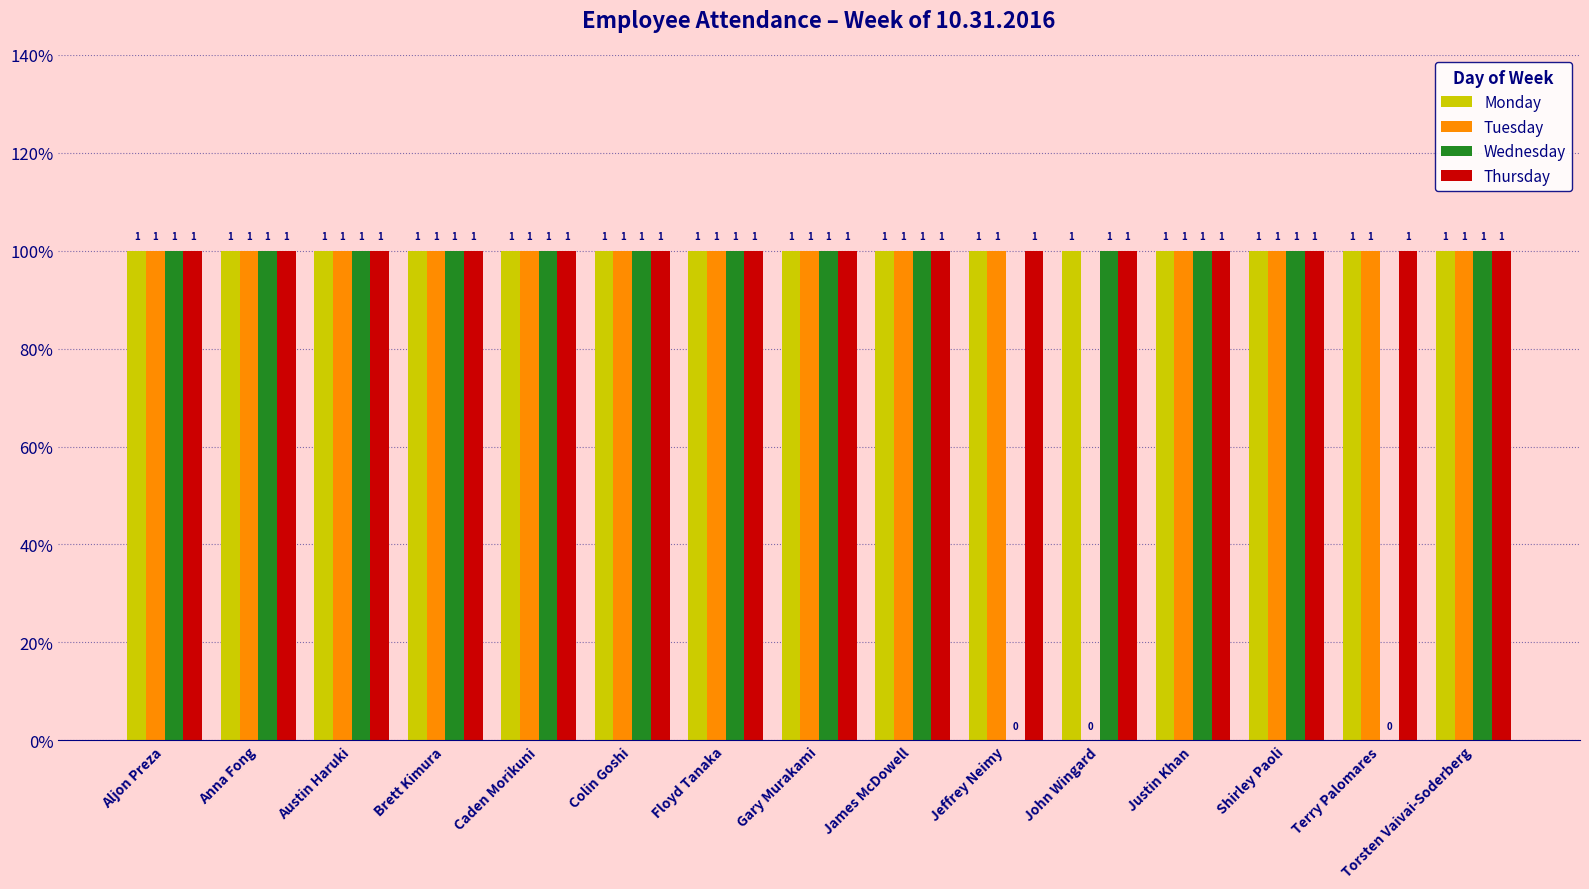

Where is Monday nearest to the value 1?

Aljon Preza